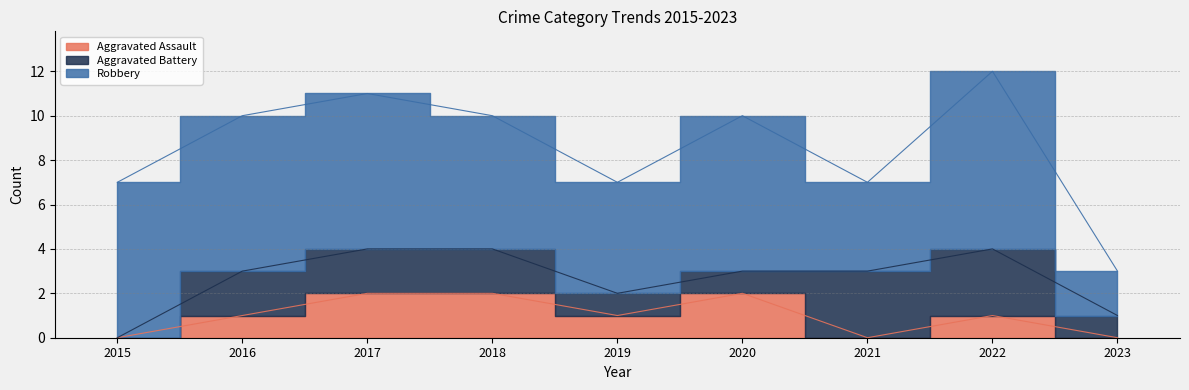

Between 2021 and 2022, which is larger?

2022